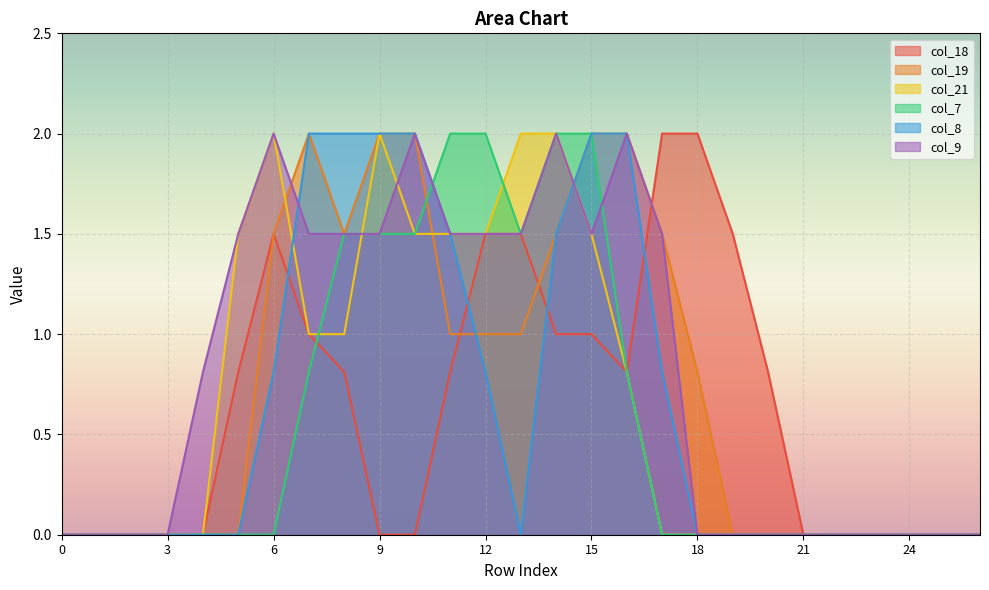

True or false: col_21 has a value of 0.0 at 24.

True